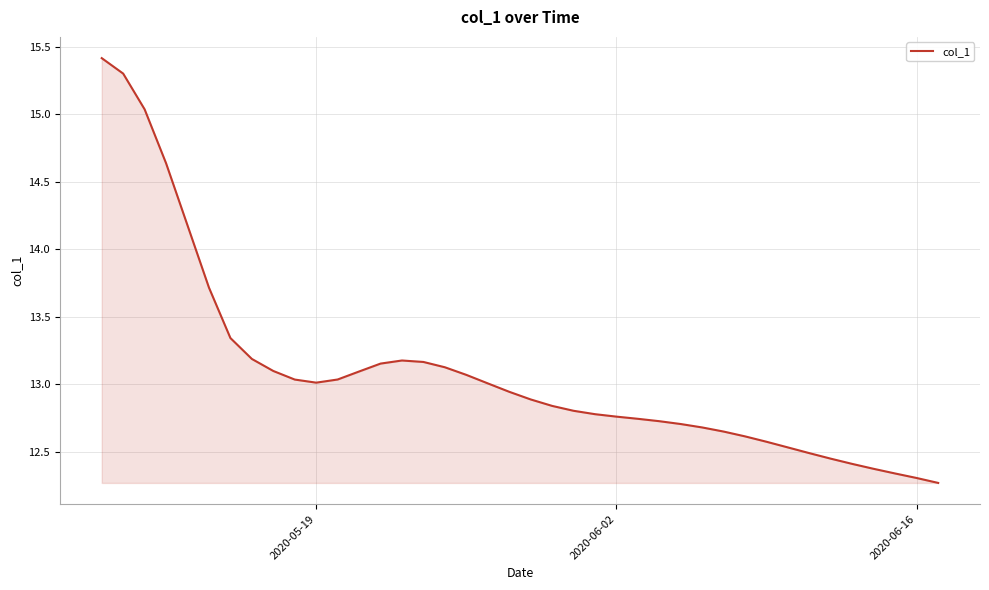

What is the greatest value displayed?

15.4